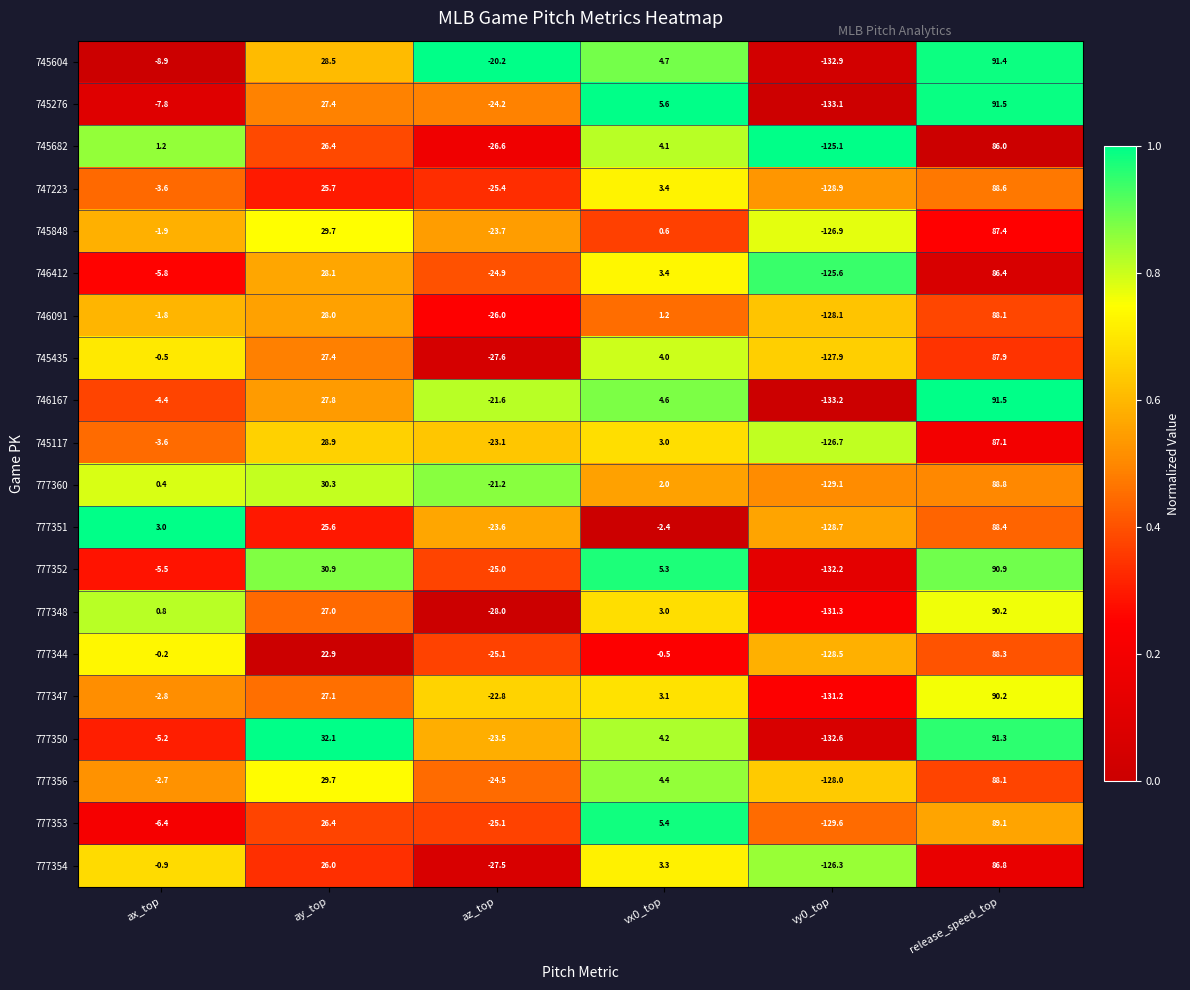

Is it true that 777353 equals 61.7 at release_speed_top?

False